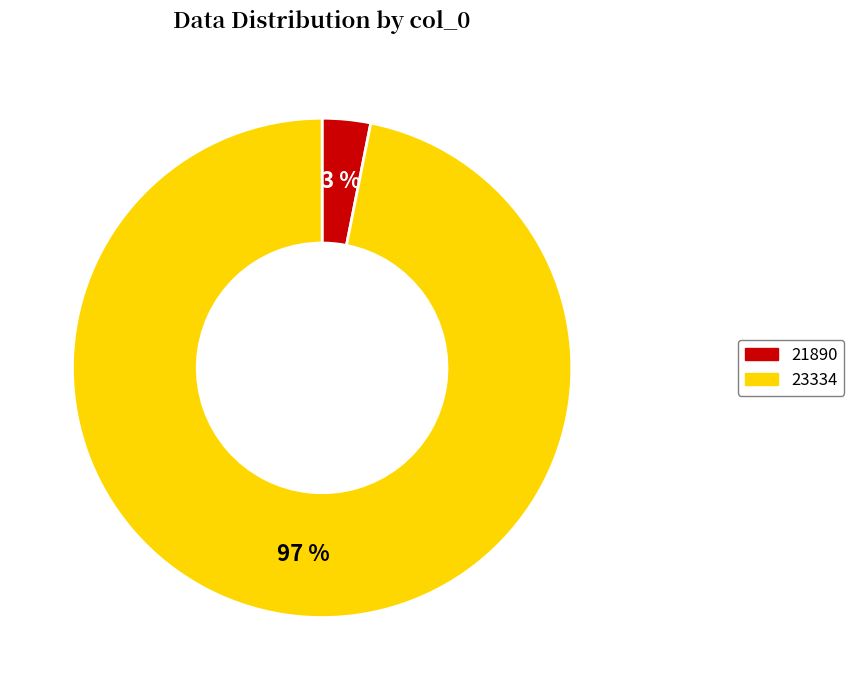

How many segments does this pie chart have?

2